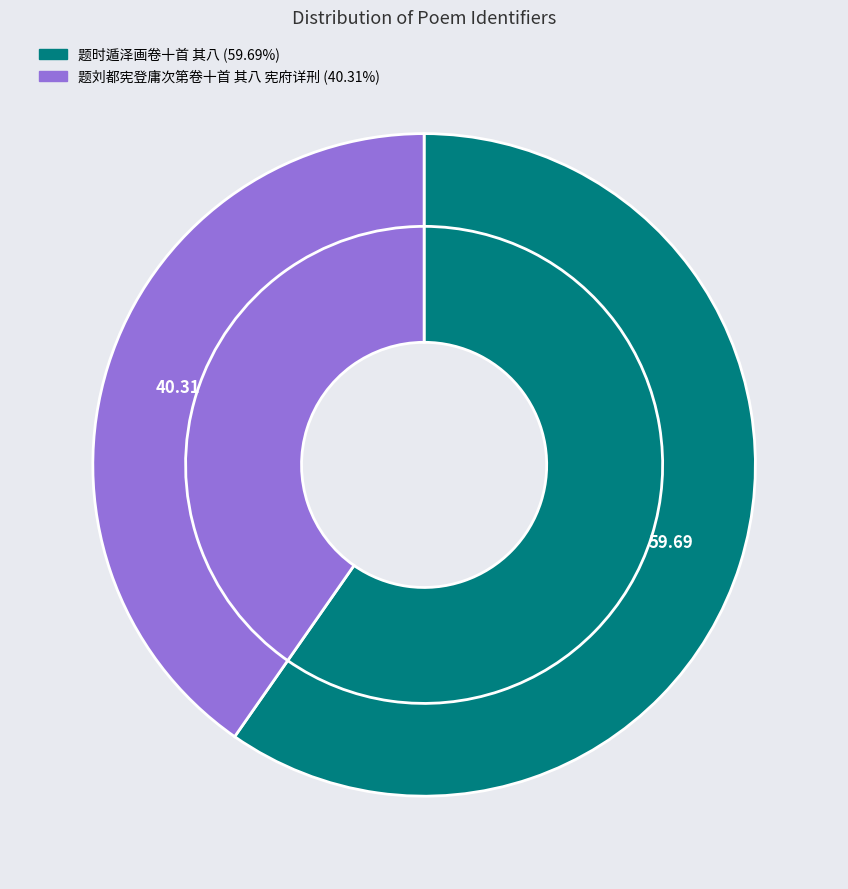

Does 题时遁泽画卷十首 其八 represent more than half of the total?

Yes